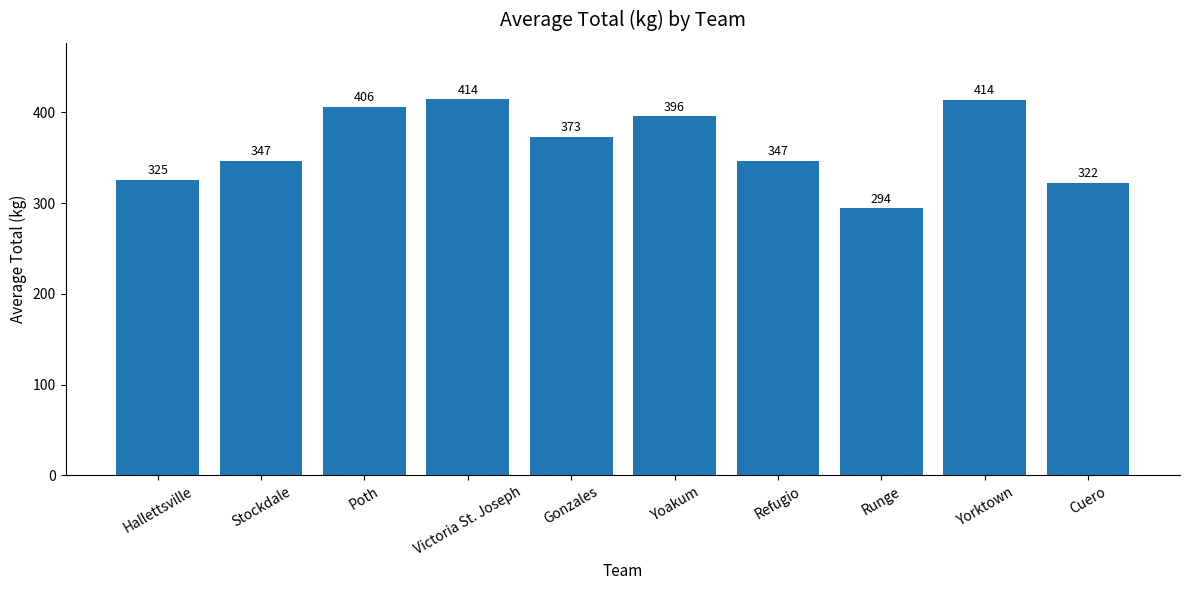

How many data points does each series have?

10